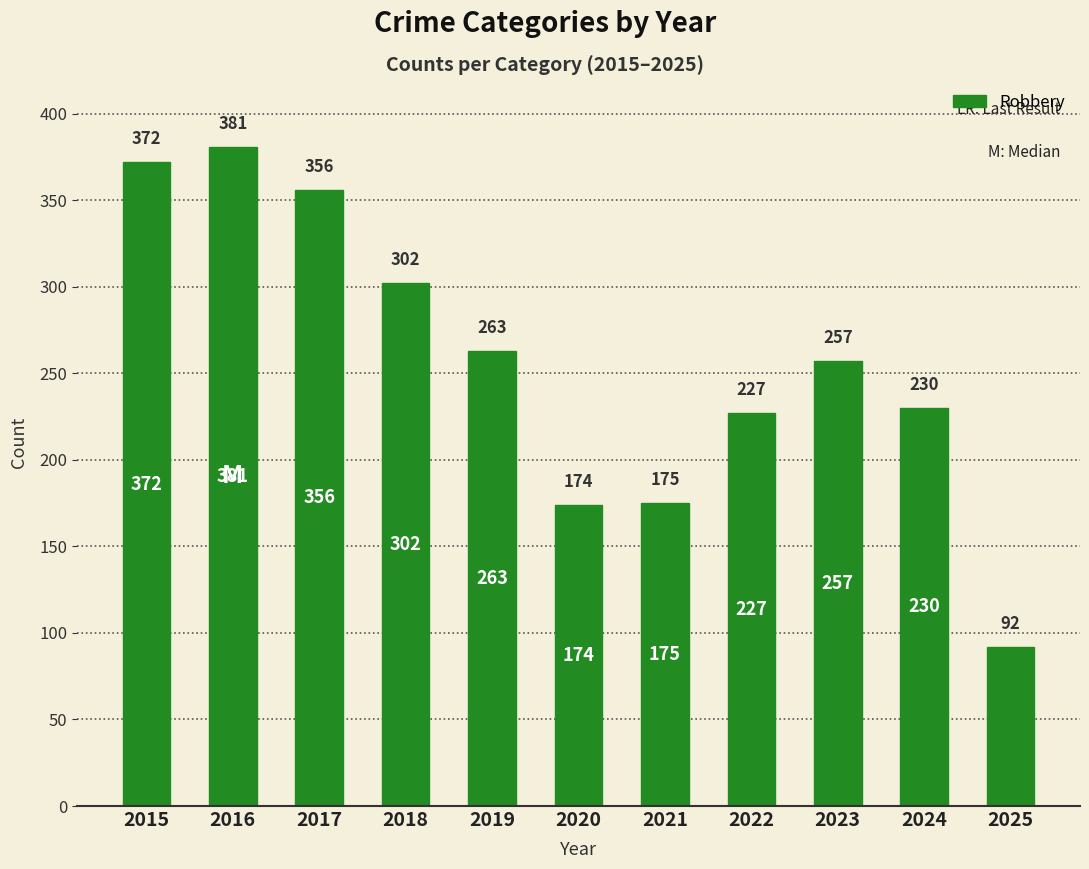

Rank the categories by value from highest to lowest.

2016, 2015, 2017, 2018, 2019, 2023, 2024, 2022, 2021, 2020, 2025